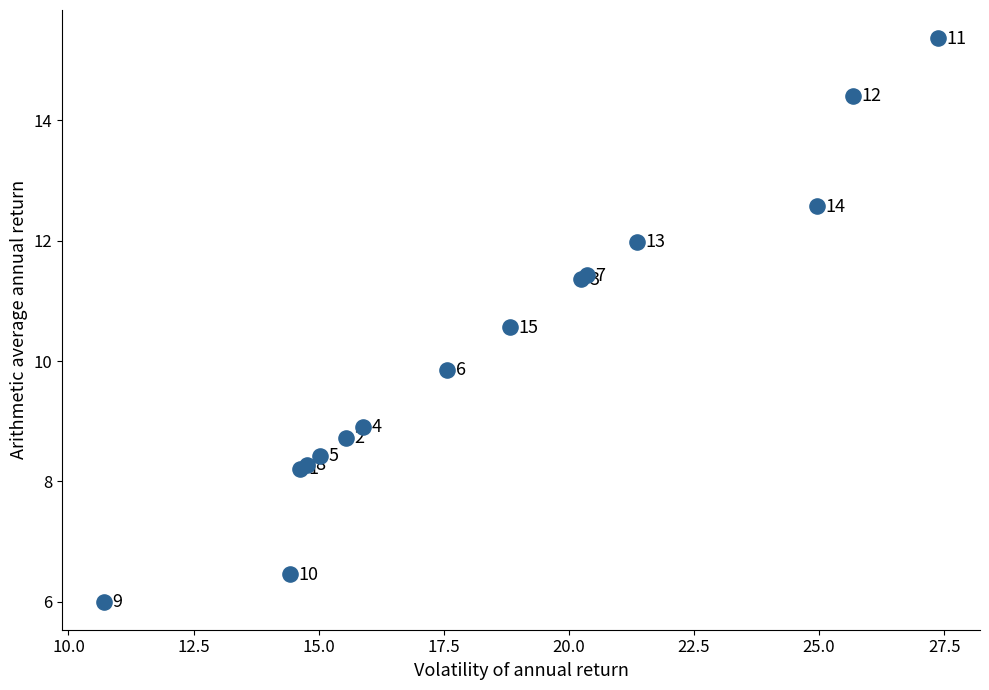

What Y value in the scatter plot is closest to 10?

9.9